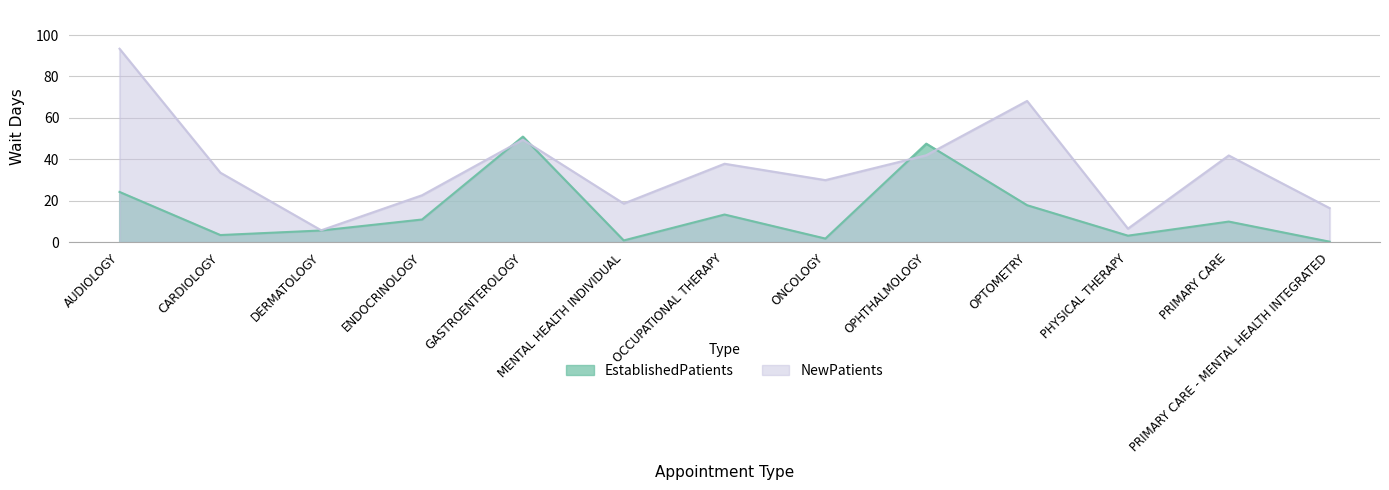

What is the maximum value shown in the chart?

93.4